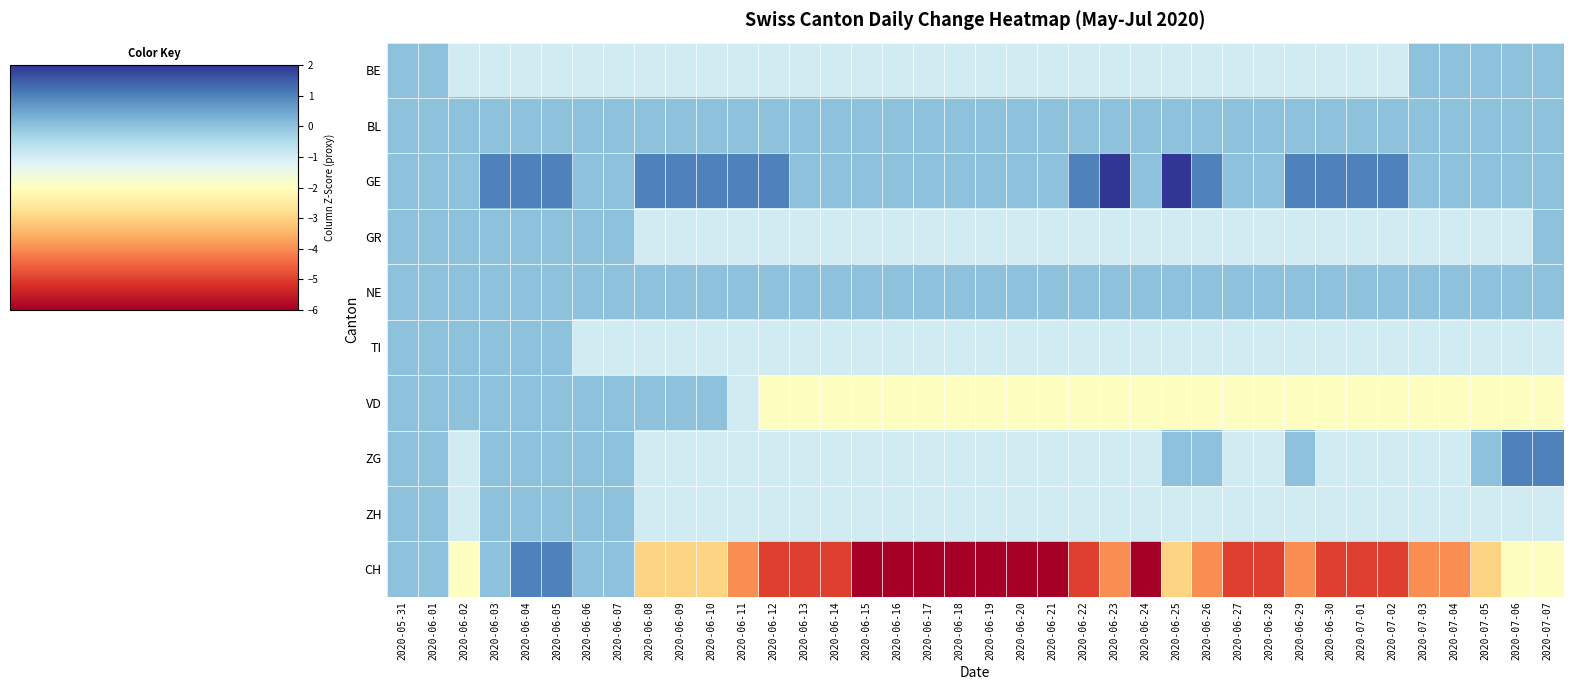

Rank the series at 2020-05-31 from lowest to highest value.

BE, BL, GE, GR, NE, TI, VD, ZG, ZH, CH